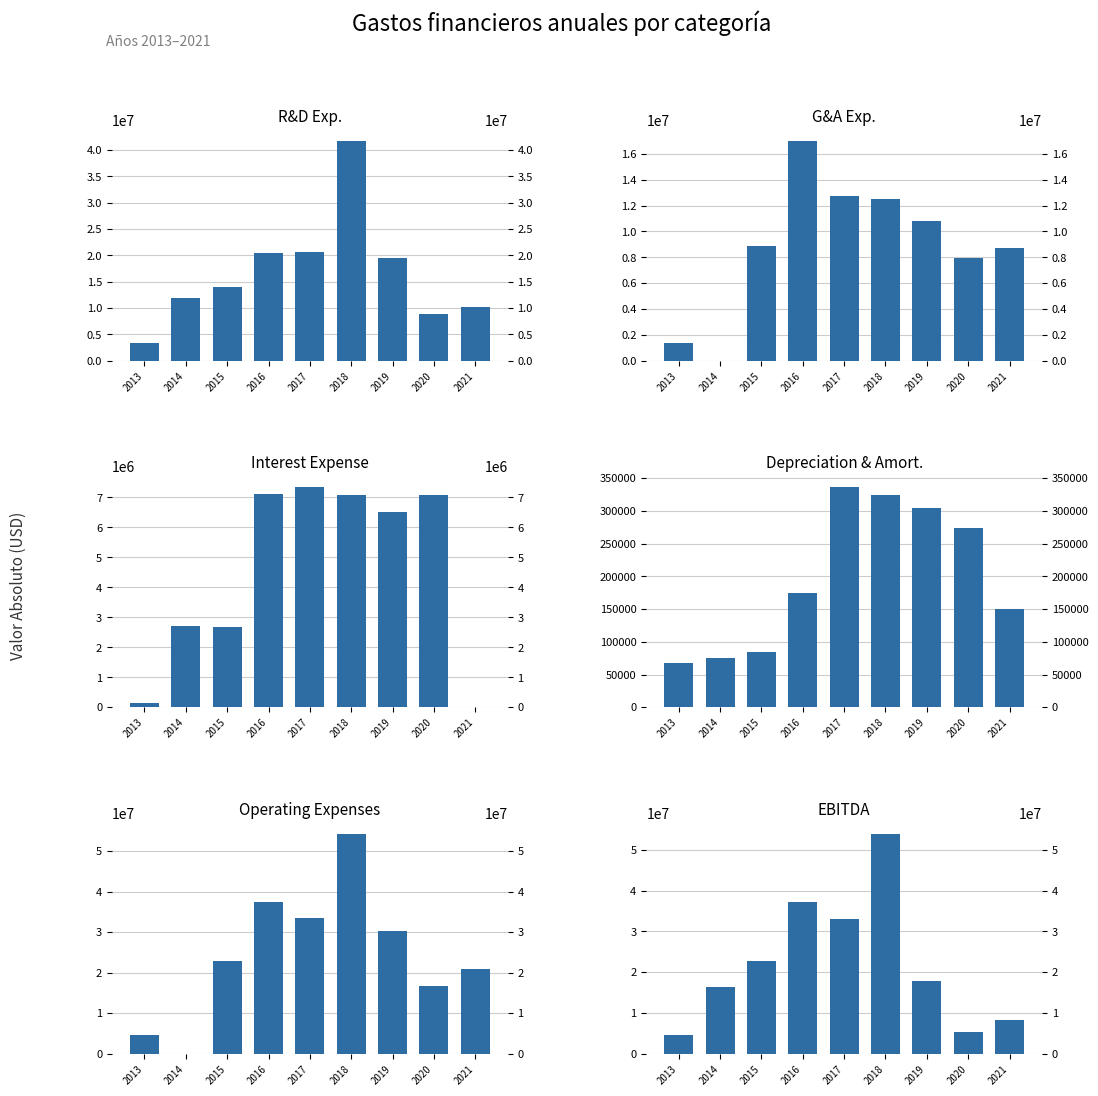

The EBITDA series shows 8289000 at 2021. True or false?

True